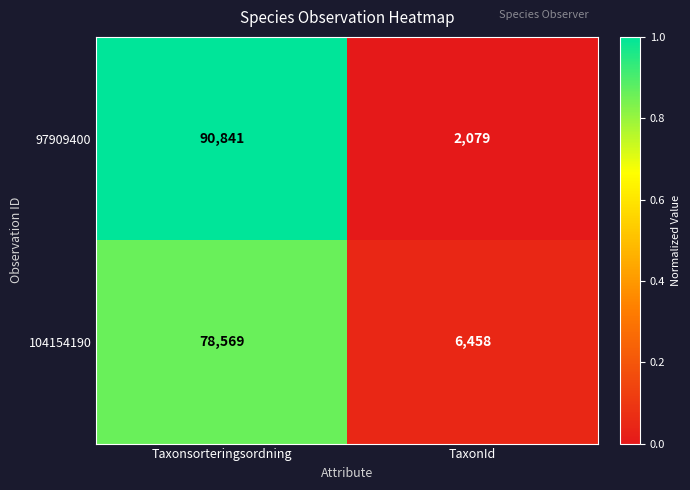

The 104154190 series shows 3111 at TaxonId. True or false?

False